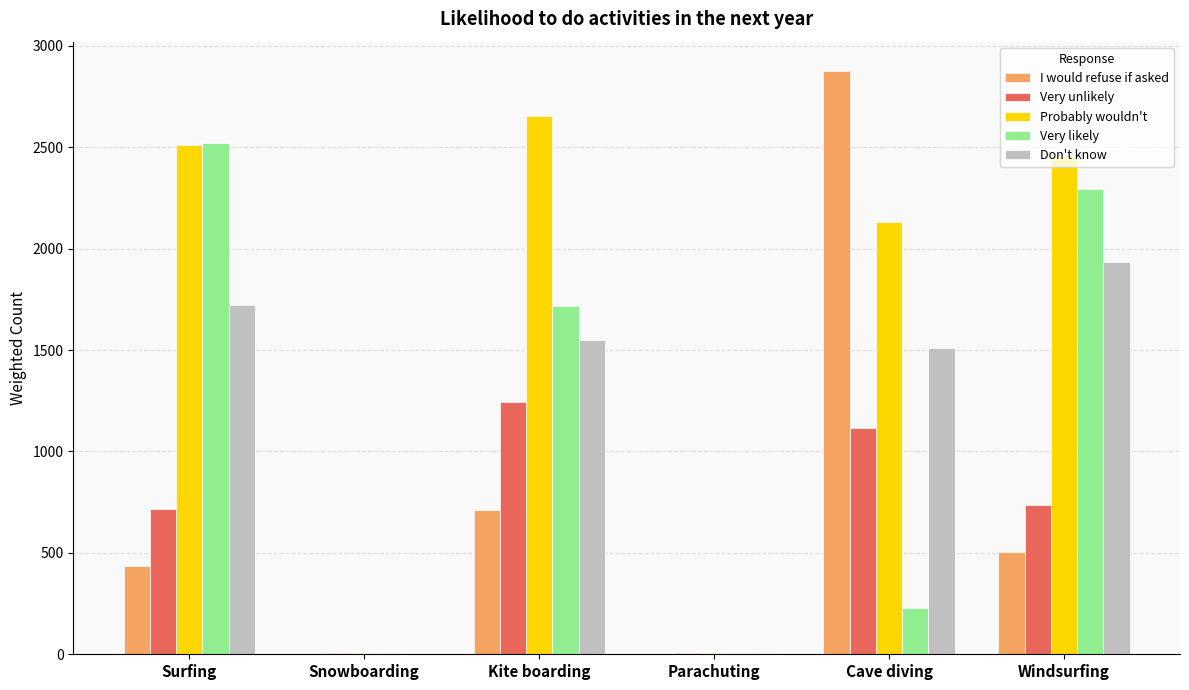

Read the Very likely value at Cave diving.

229.2